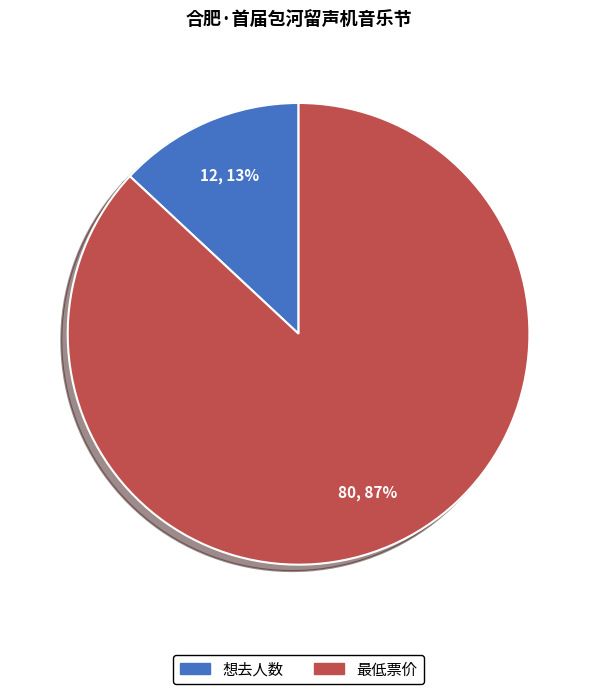

Is 最低票价 the majority of the pie?

Yes